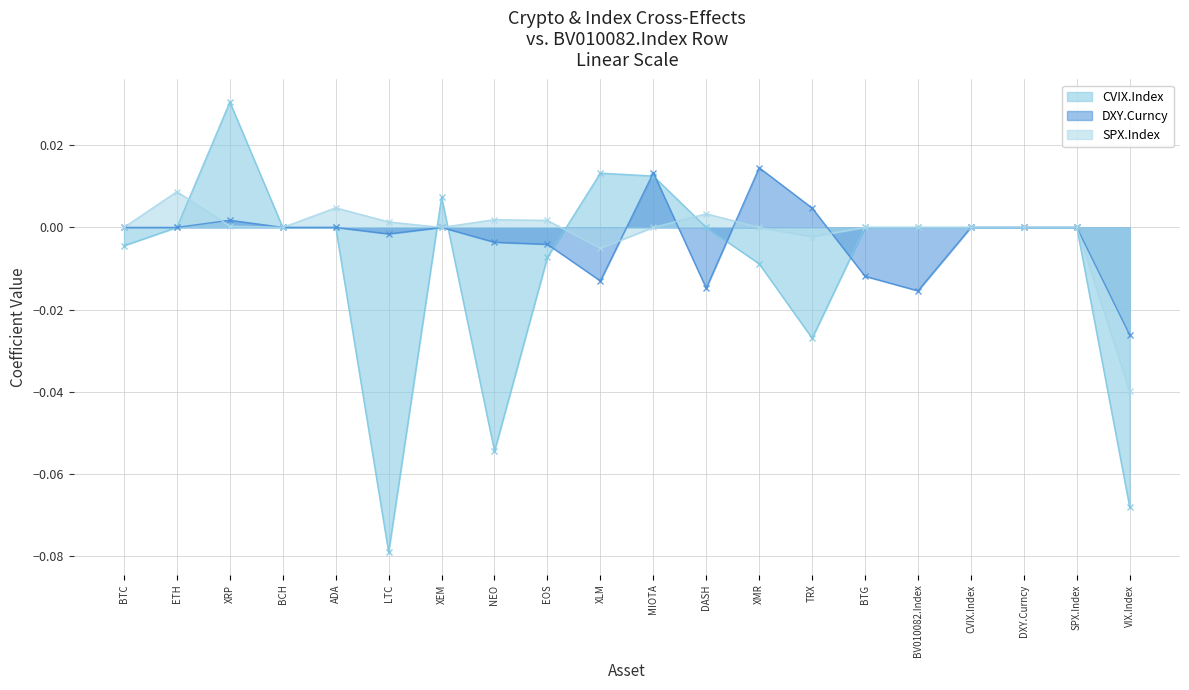

How many values in CVIX.Index are below zero?

8